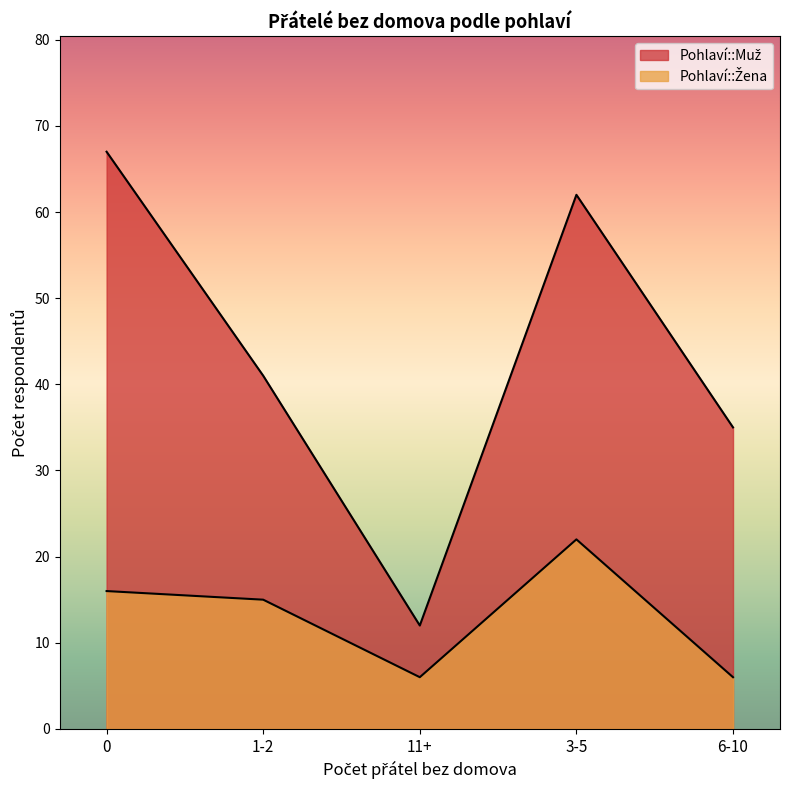

The value of Pohlaví::Žena at 1-2 is 15. True or false?

True